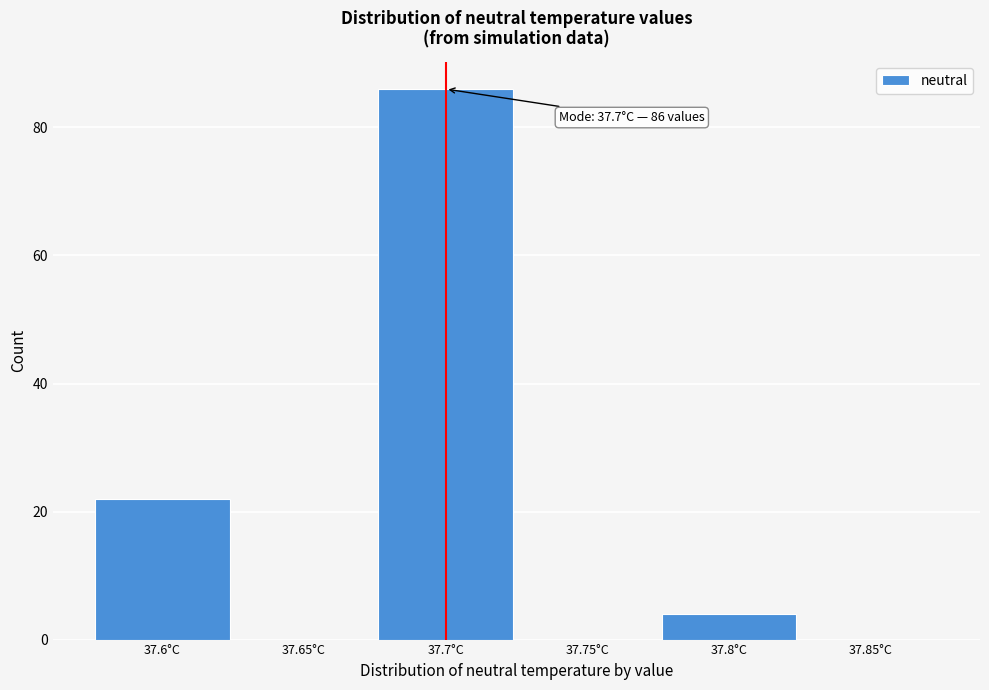

Which range on the x-axis has the tallest bar?

37.675 to 37.725